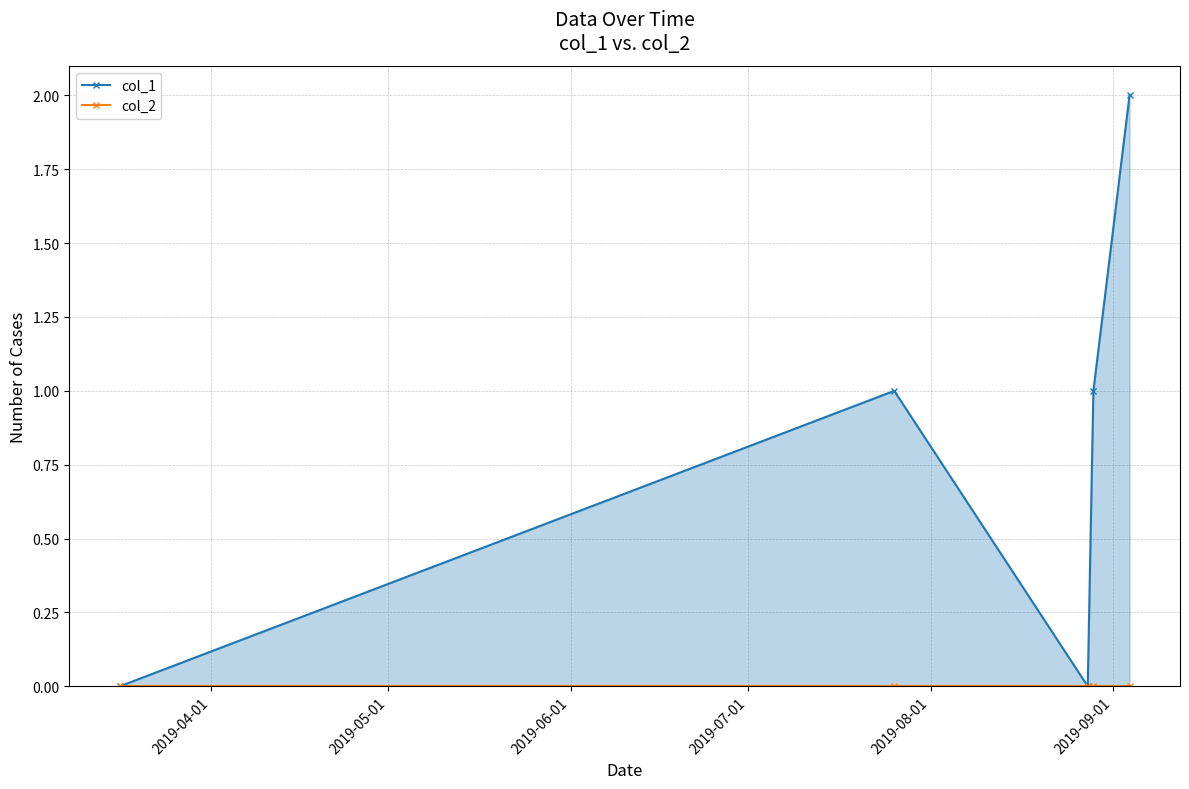

Where is col_2 nearest to the value 0?

2019-04-01